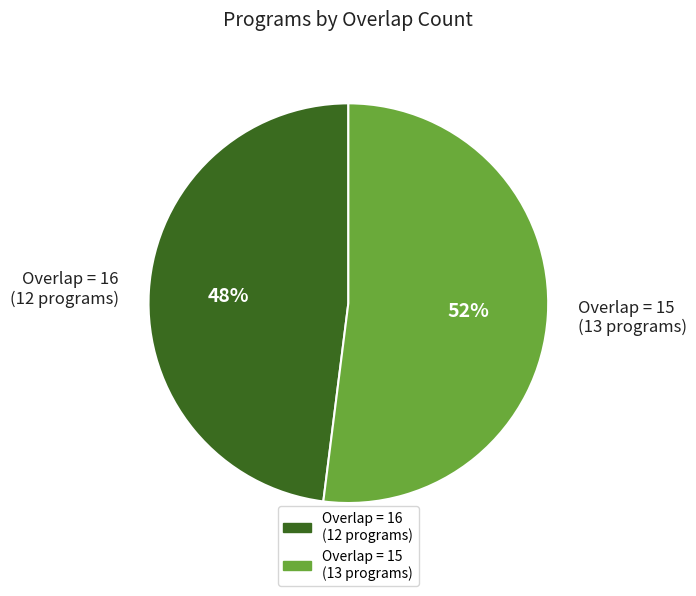

What is the largest slice in the pie chart?

Overlap = 15 (13 programs)